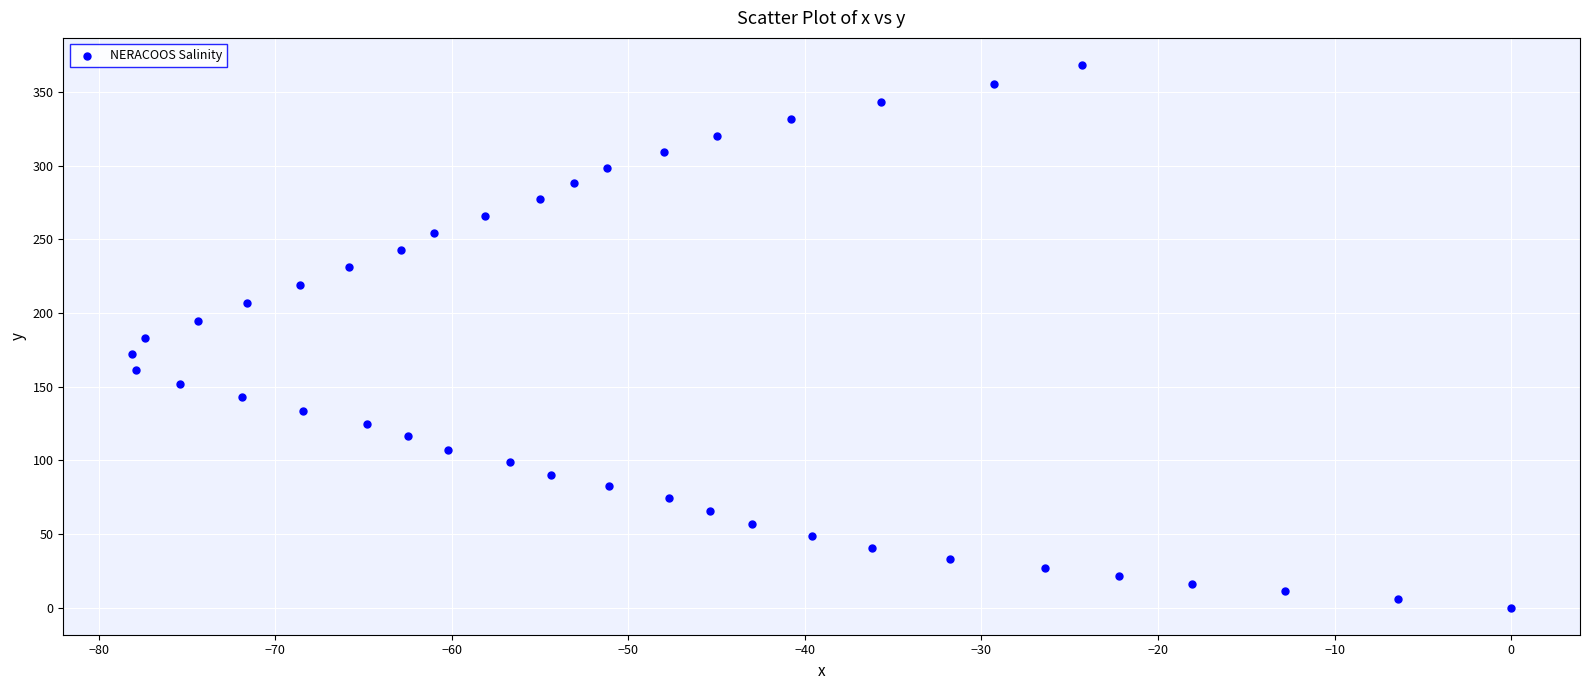

What is the range of X values (max minus min)?

78.1